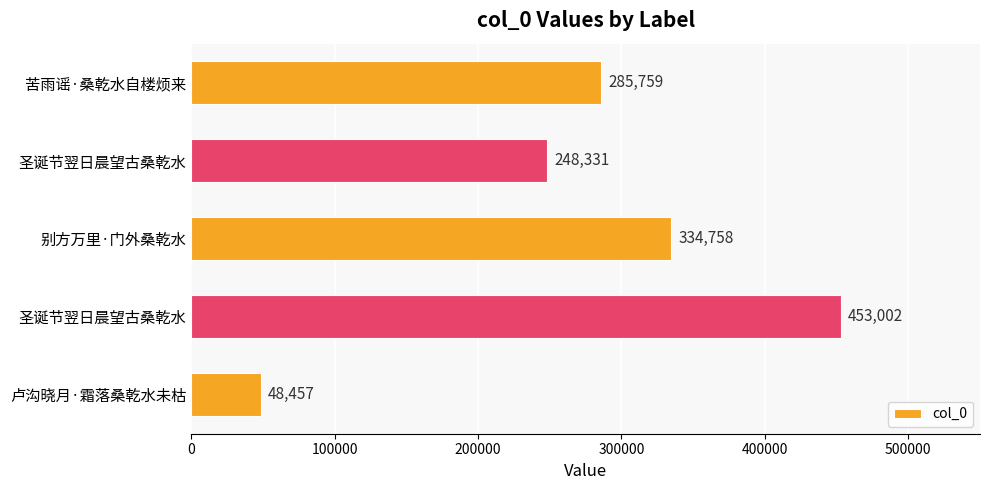

How many data points are less than 285759?

2